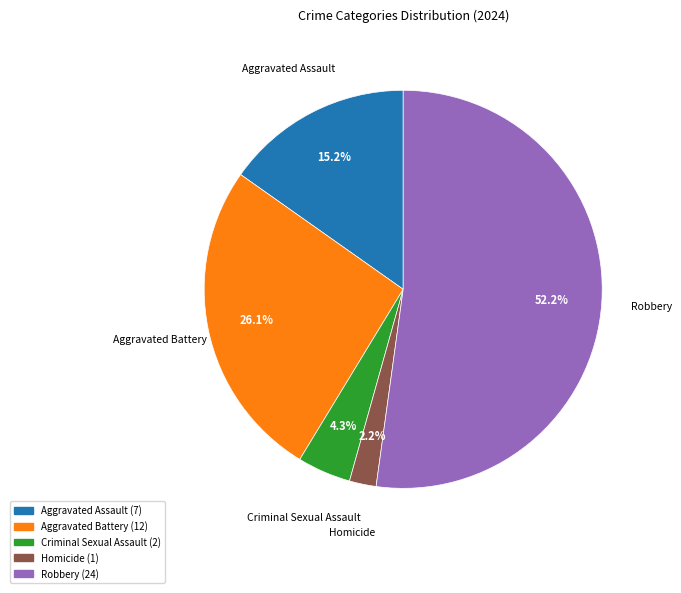

How many slices are in this pie chart?

5